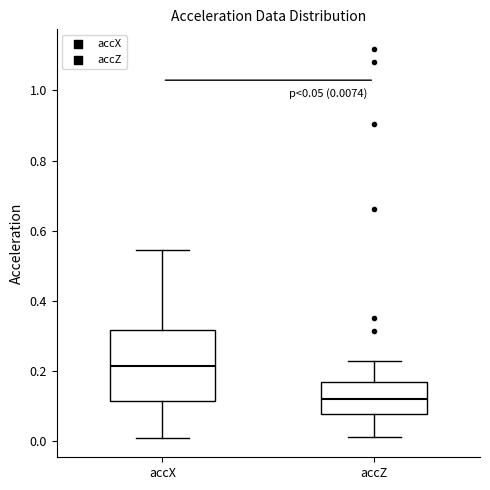

Which box's median line is the lowest?

accZ